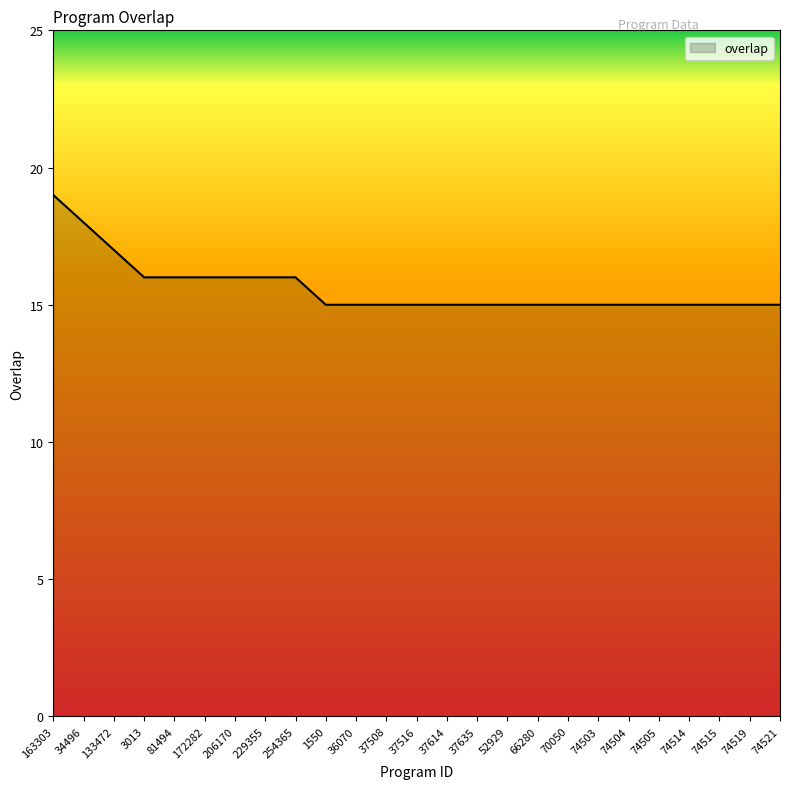

Reading left to right, extract all data points from this chart.

19	18	17	16	16	16	16	16	16	15	15	15	15	15	15	15	15	15	15	15	15	15	15	15	15